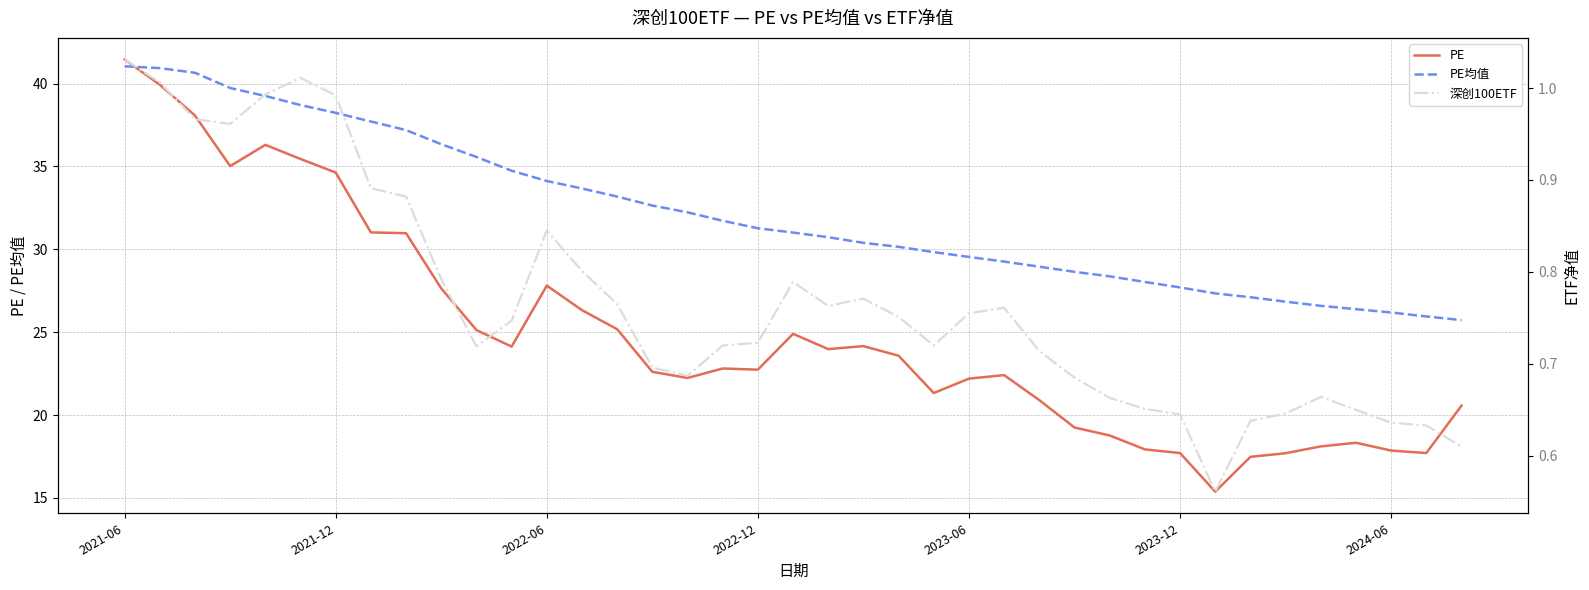

What is the difference between the second highest and minimum values in the PE均值 series?

15.2